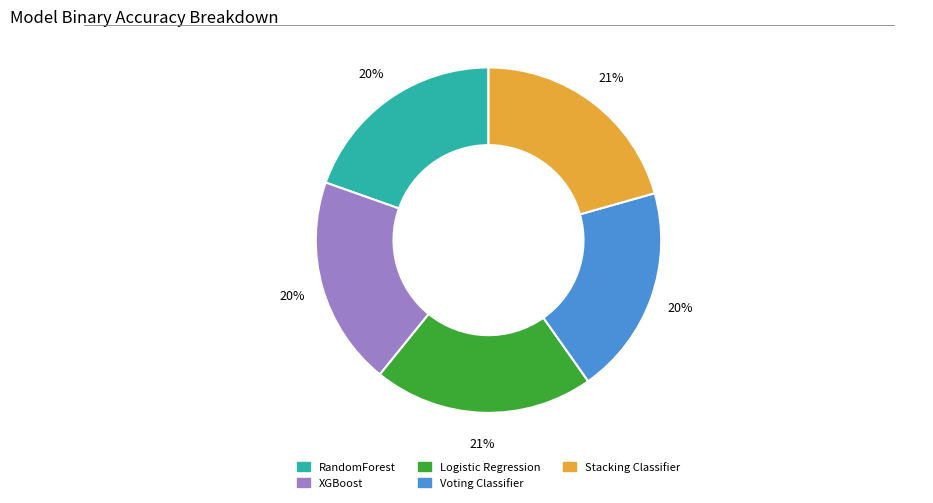

To the nearest percent, what is the difference between the largest and smallest slice percentages?

1%